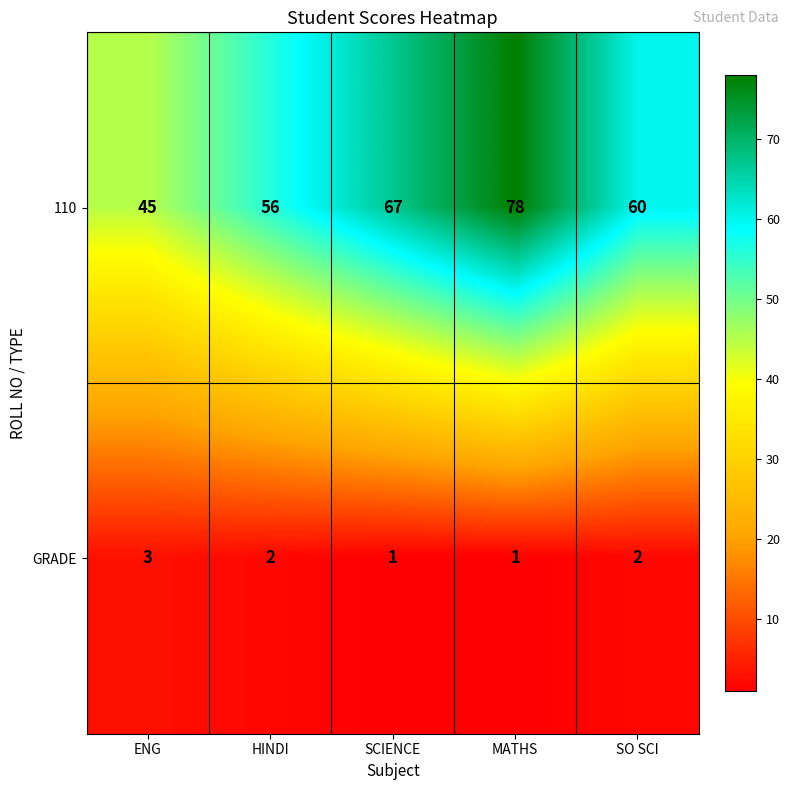

Reading right to left, extract all data points from this chart.

110: SO SCI=60	MATHS=78	SCIENCE=67	HINDI=56	ENG=45
GRADE: SO SCI=2	MATHS=1	SCIENCE=1	HINDI=2	ENG=3